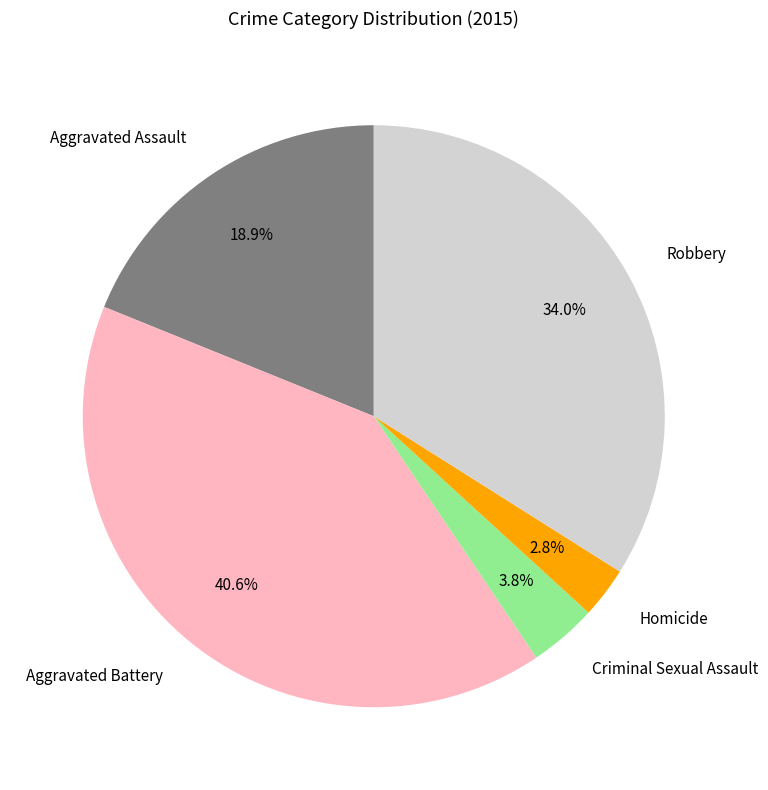

Does Aggravated Battery represent more than half of the total?

No